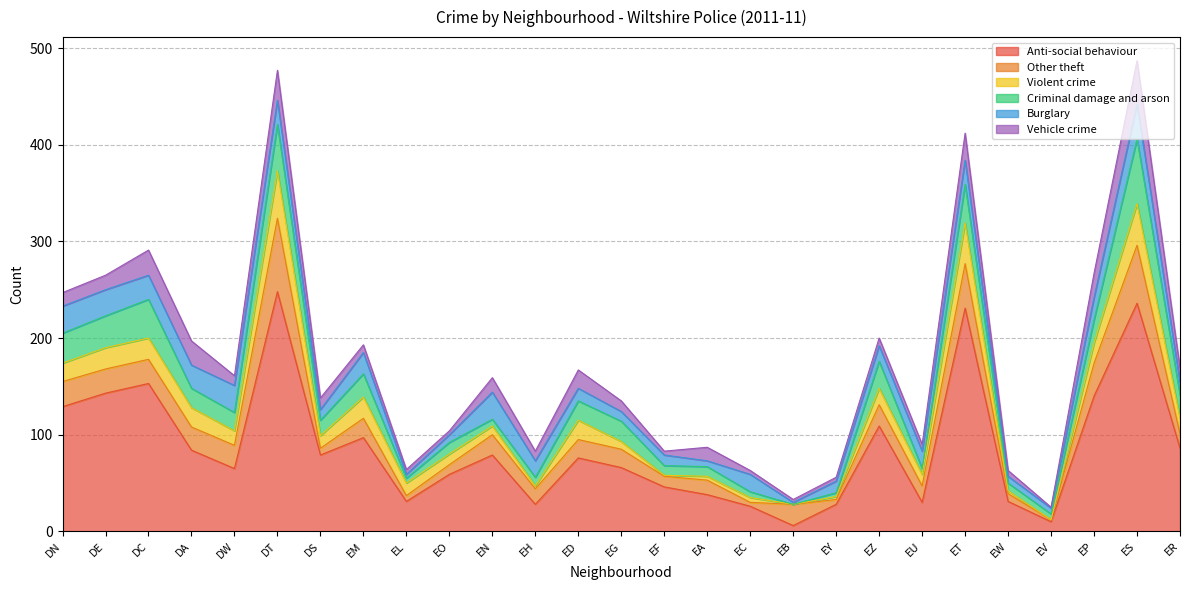

Read the Criminal damage and arson value at EW.

8